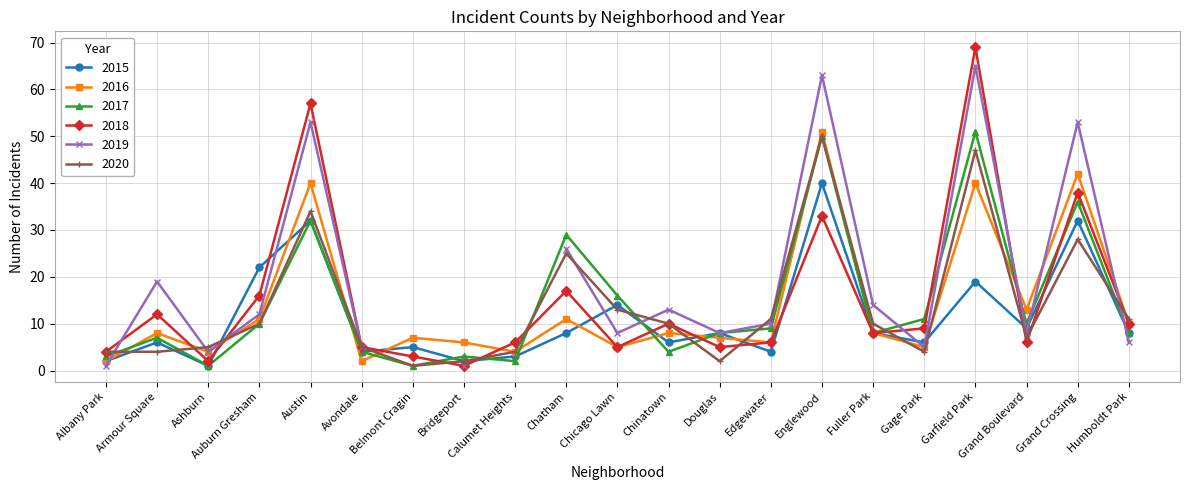

How many interior local valleys does the 2018 series have?

6